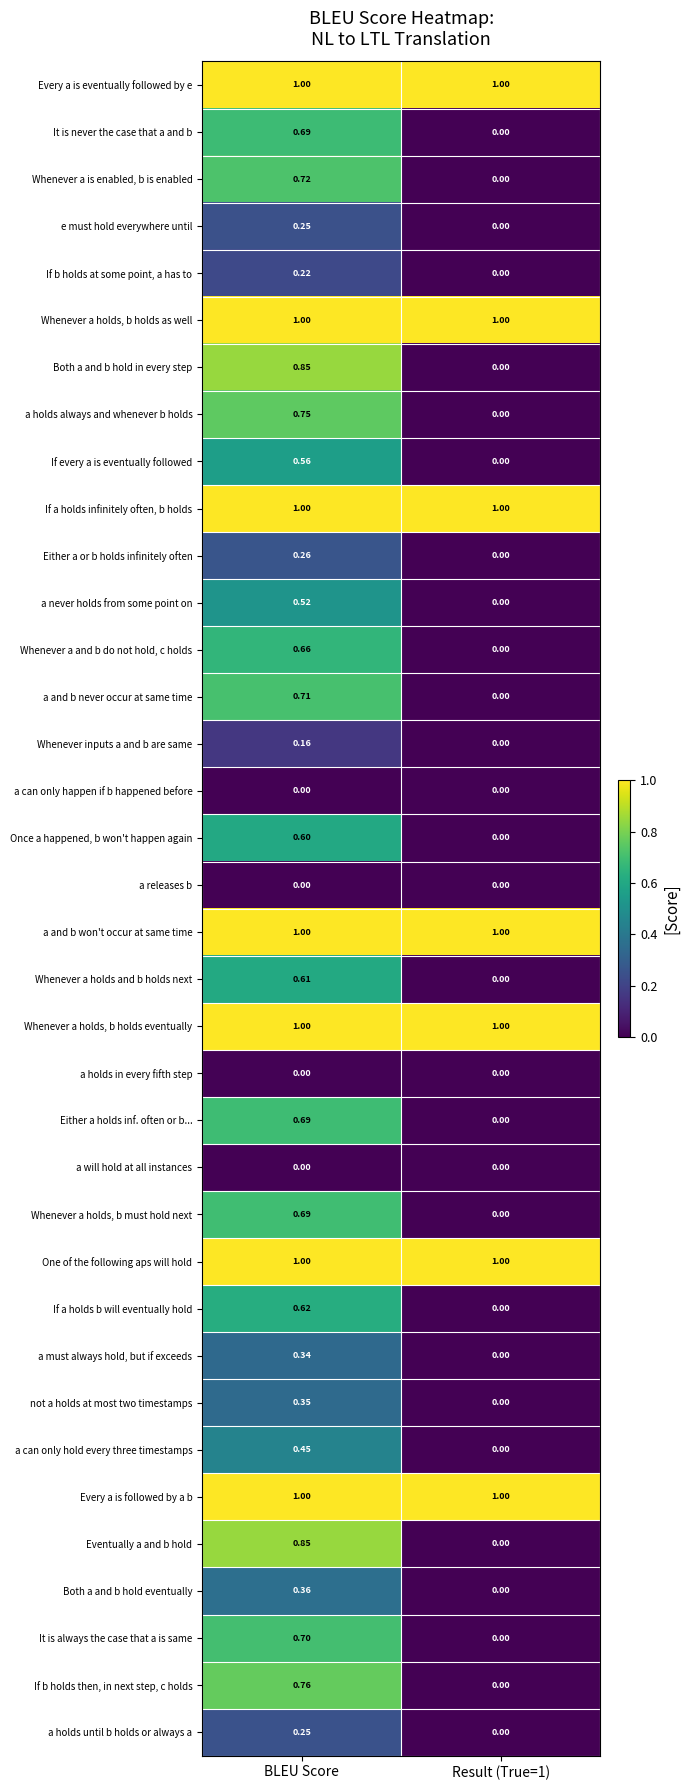

Is the value of a releases b at BLEU Score greater than the value of It is always the case that a is same at BLEU Score?

No